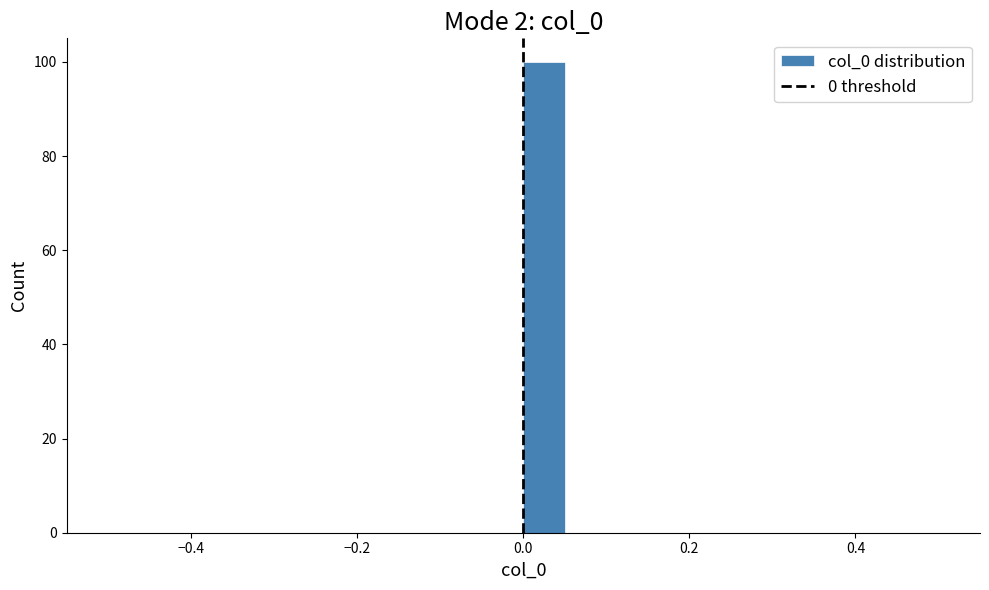

Around what value on the x-axis is the tallest bar? Give the approximate position of its centre, as read against the axis.

0.02